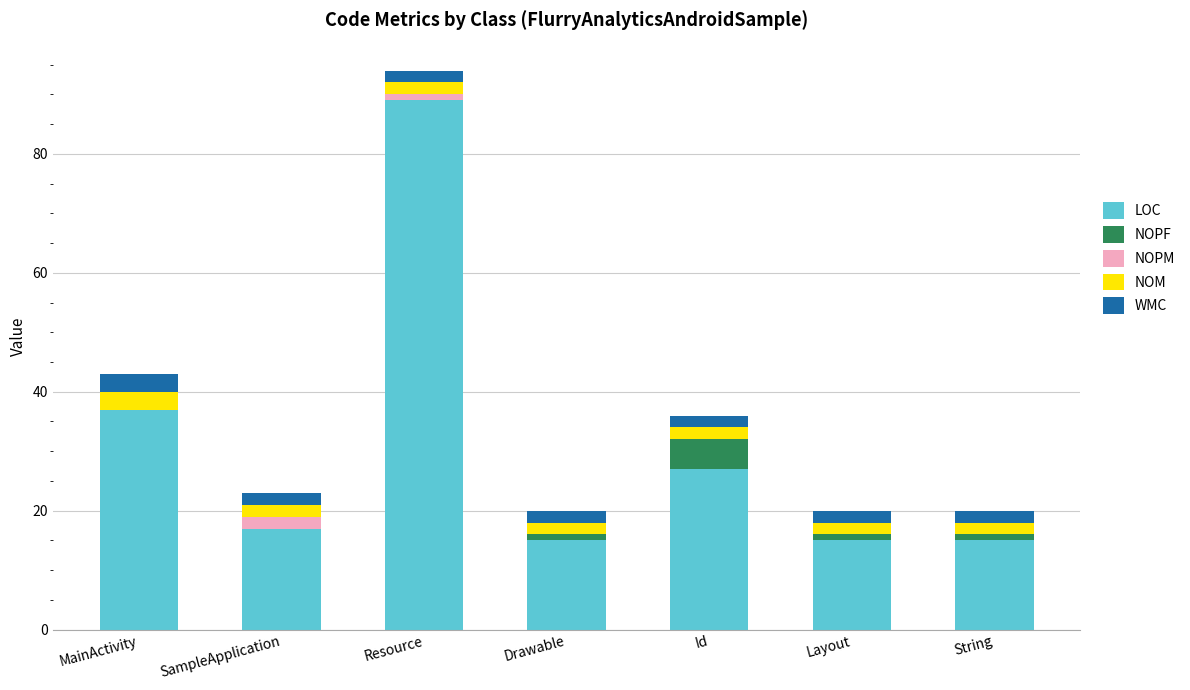

What is the maximum value for LOC?

89